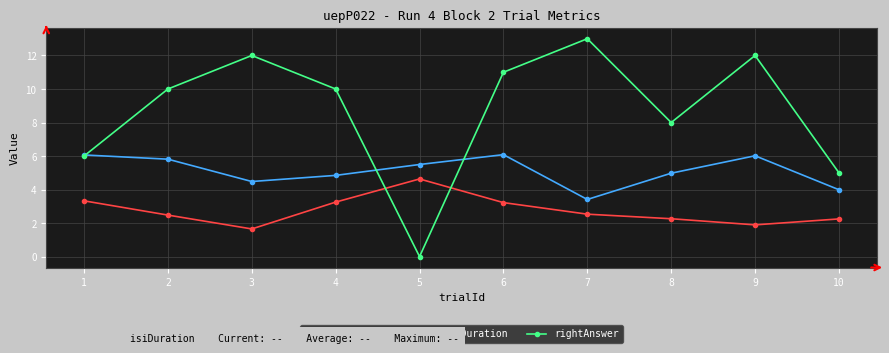

Which label corresponds to the smallest value in the chart?

5